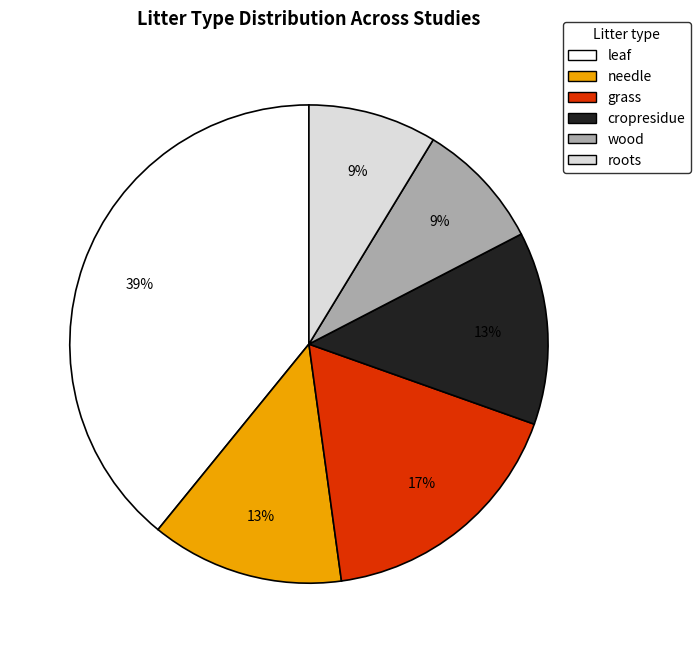

Does needle account for over 50% of the chart?

No